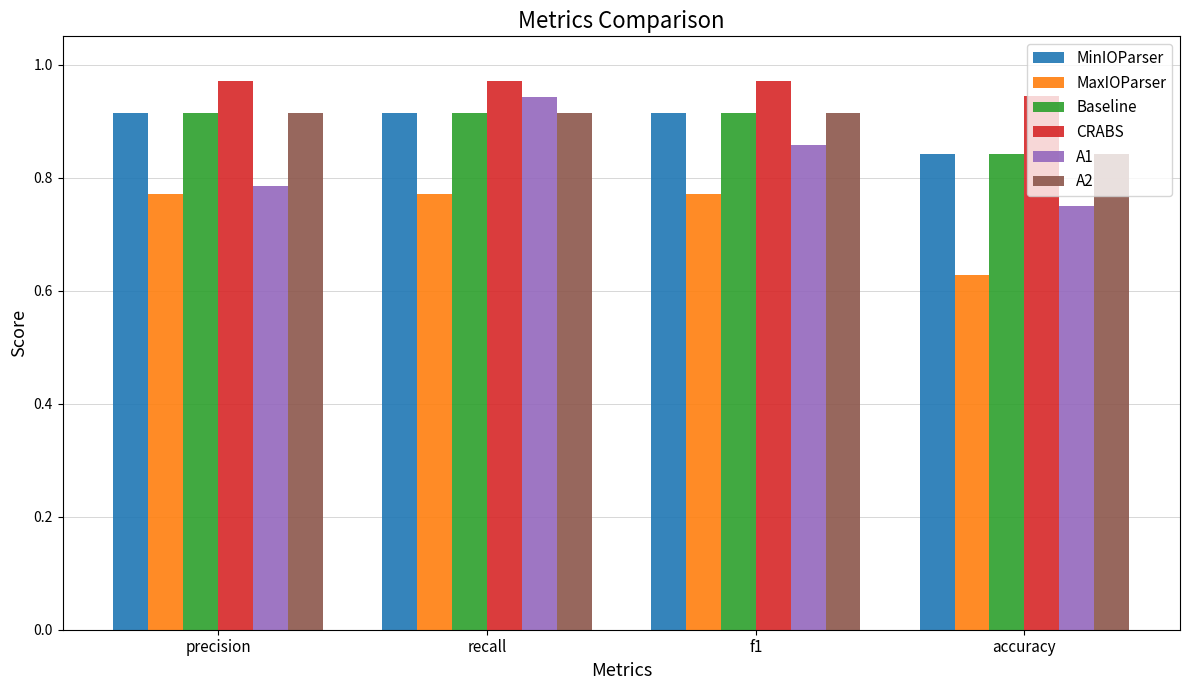

At which label is A2 closest to 0?

accuracy